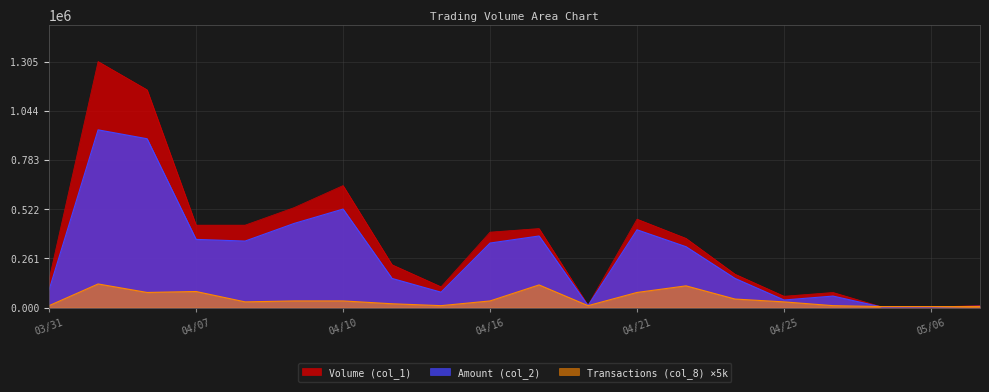

The value of Transactions (col_8) at 04/29 is 3579. True or false?

False